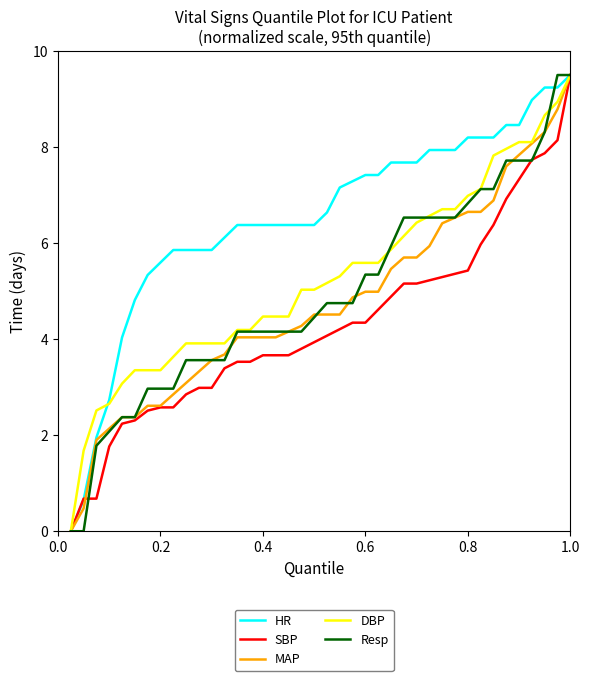

What is the highest value of the Resp series?

9.5